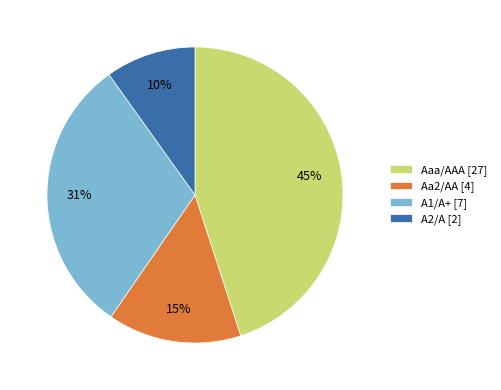

To the nearest percent, what portion does Aa2/AA represent?

15%